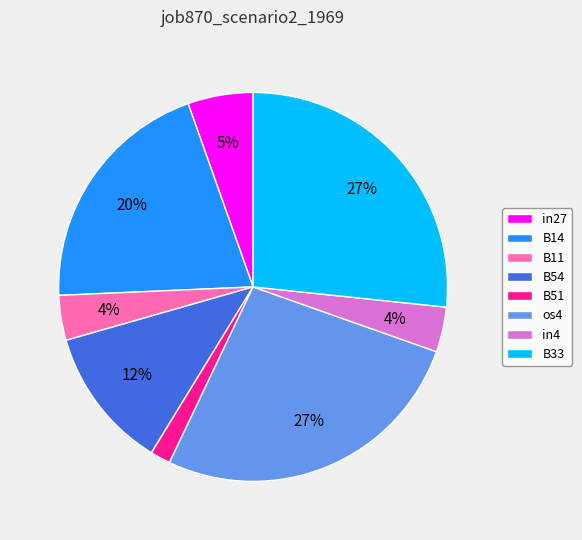

Count the number of slices in the pie.

8